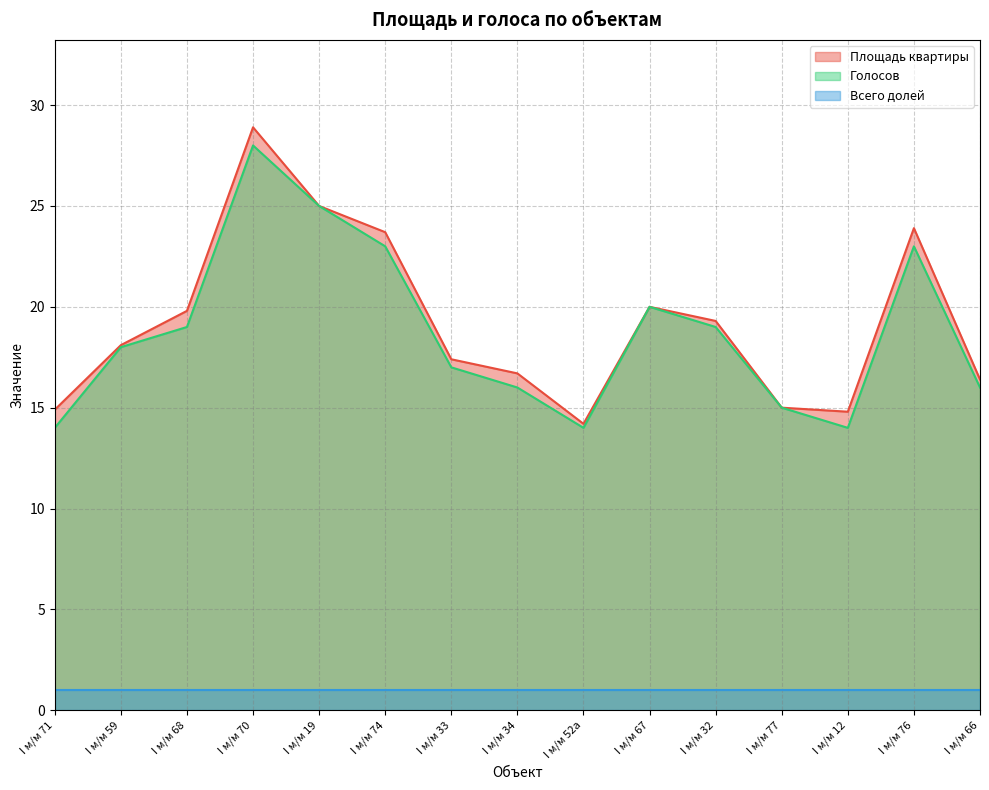

Which label corresponds to the largest value in the chart?

I м/м 70